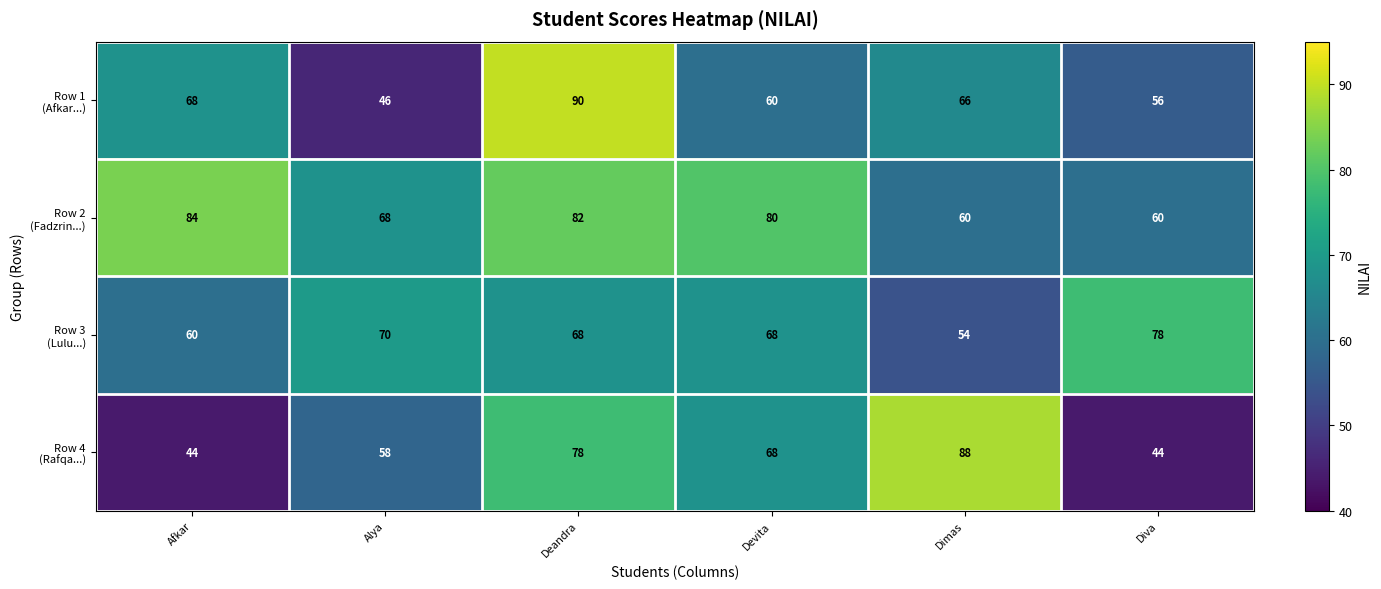

At which category does the chart reach its peak across all series?

Deandra